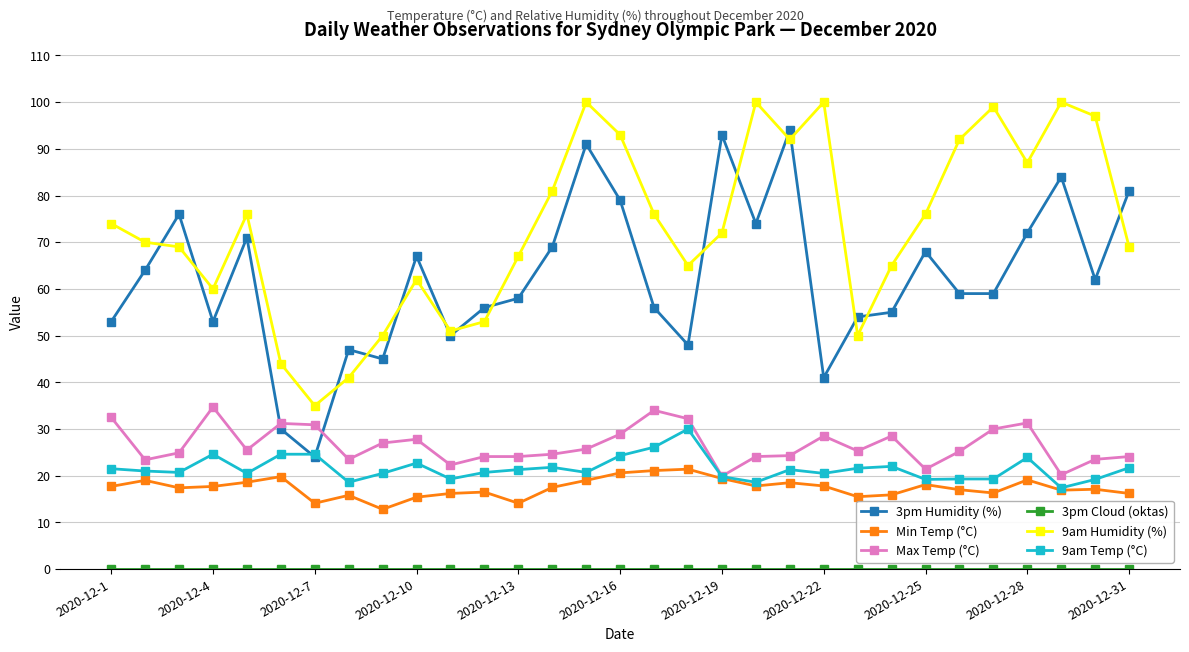

What is the highest value of the 9am Humidity (%) series?

100.0